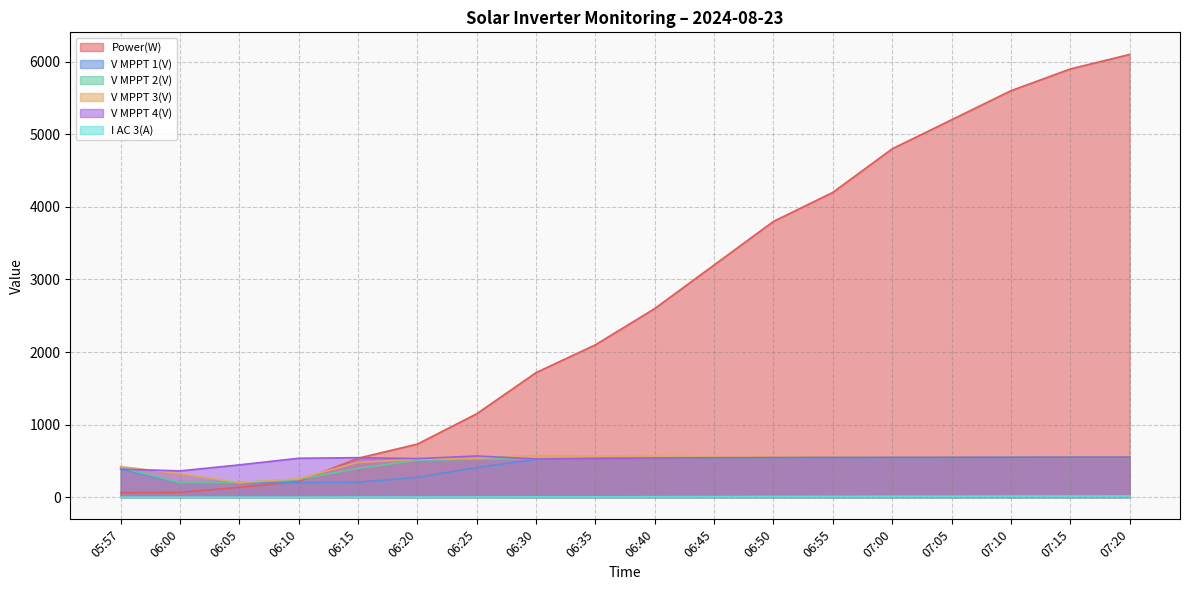

How many intersections are there between V MPPT 3(V) and V MPPT 1(V)?

2